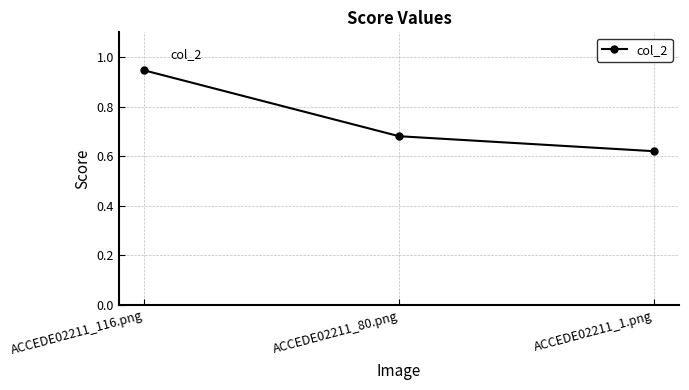

Where is the data nearest to the value 0?

ACCEDE02211_1.png